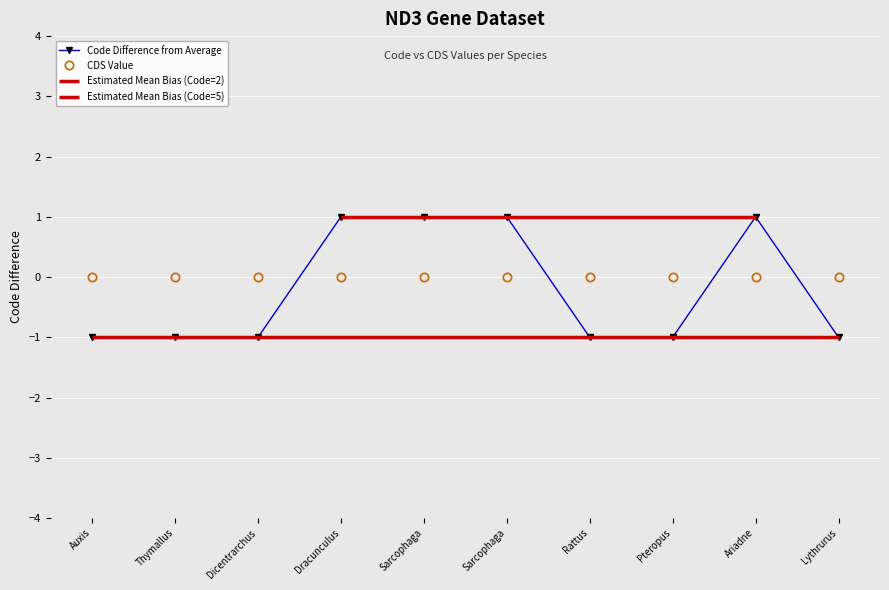

The CDS Value series shows 0 at Thymallus. True or false?

True